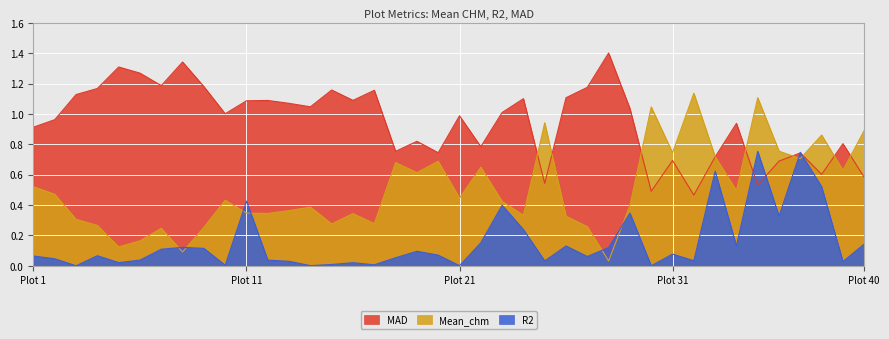

Which series changed the most between 6 and 30?

Mean_chm